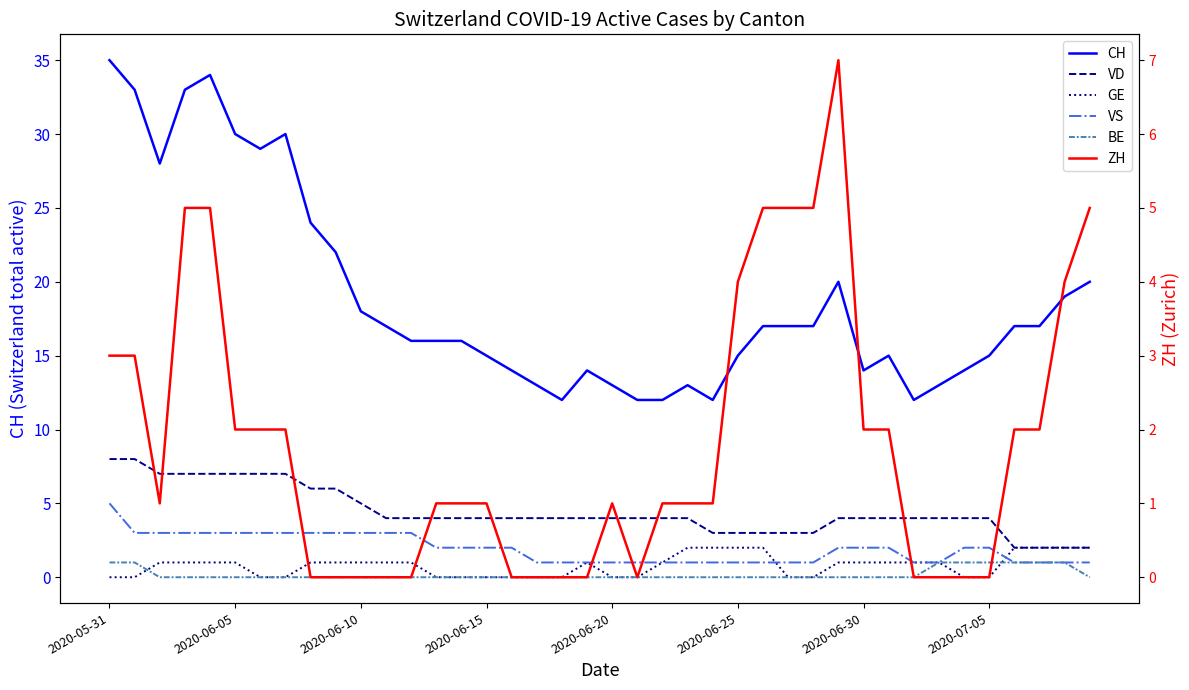

How many distinct data groups are displayed?

6